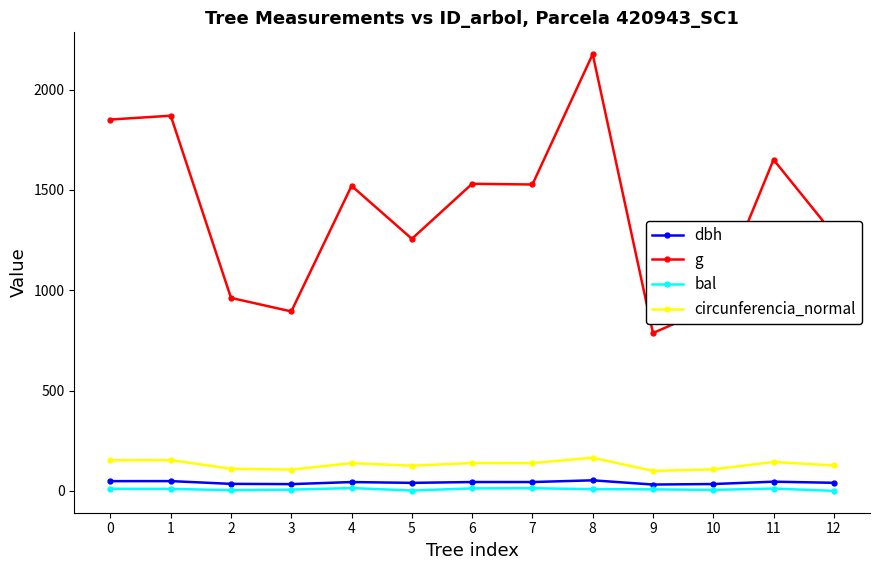

Read the dbh value at 7.

44.1